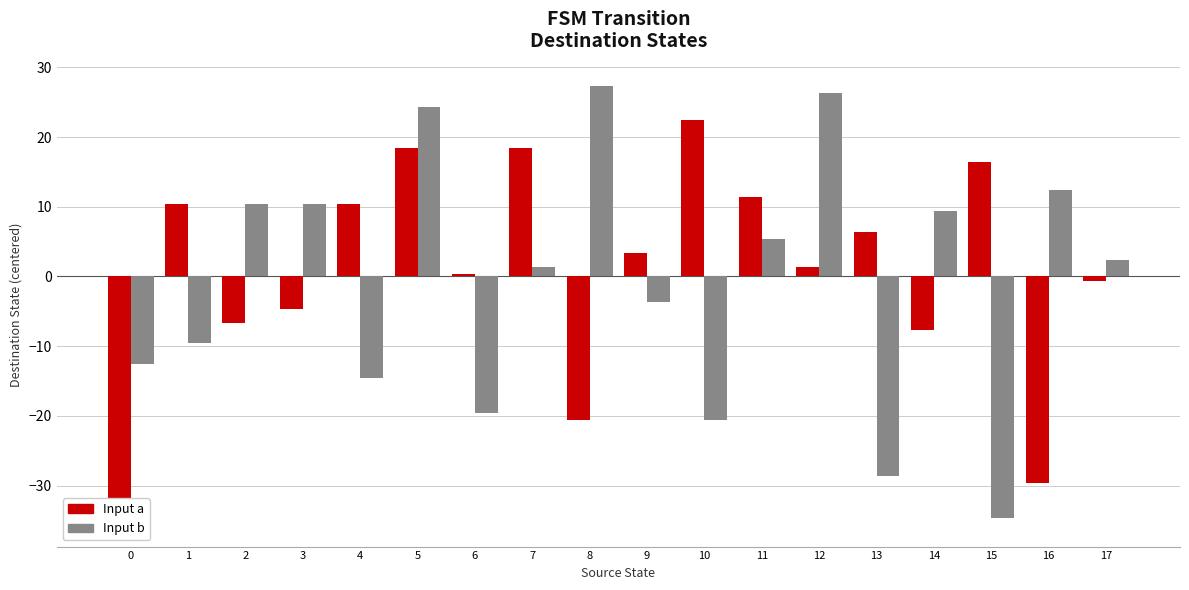

Which has a higher value, 14 or 6?

6